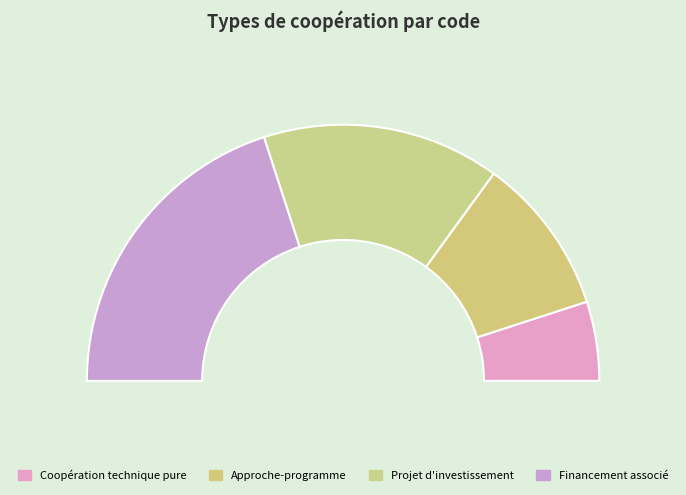

The Financement associé slice represents 55% of the pie. True or false?

False